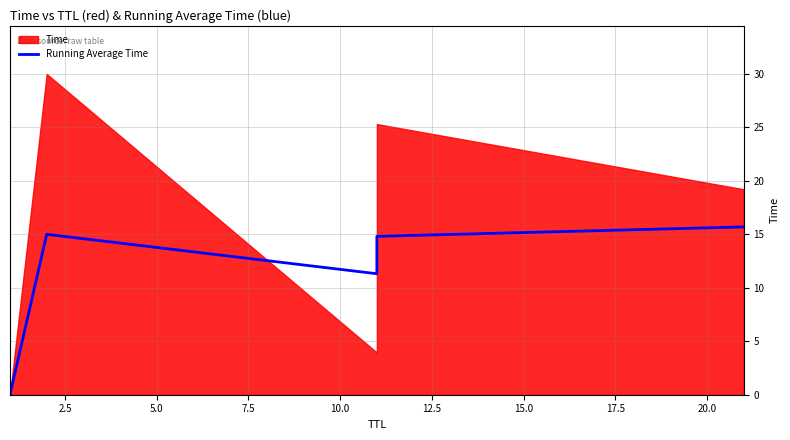

Is it true that the value at 7.5 is 8.2?

False